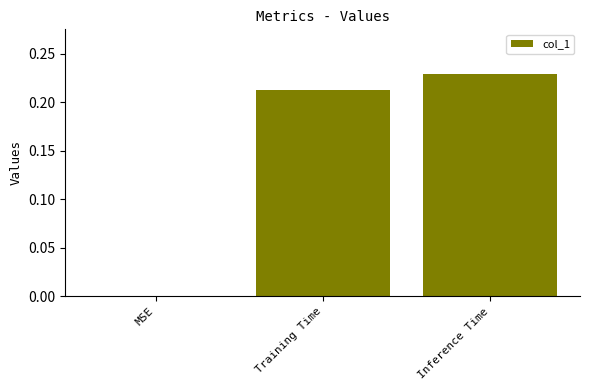

What is the change in value from MSE to Inference Time?

+0.2